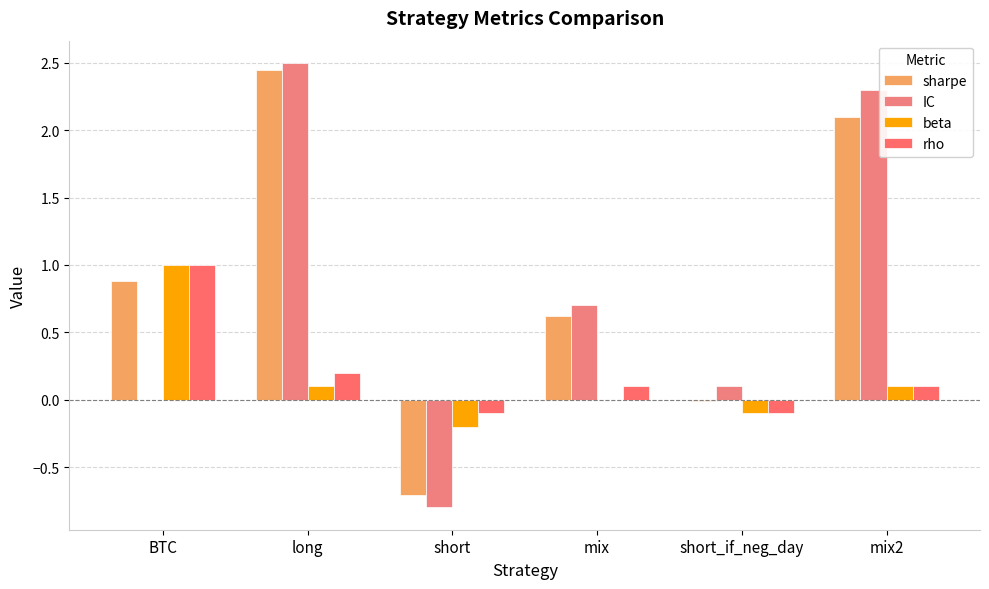

How many data points in rho are above 0?

4